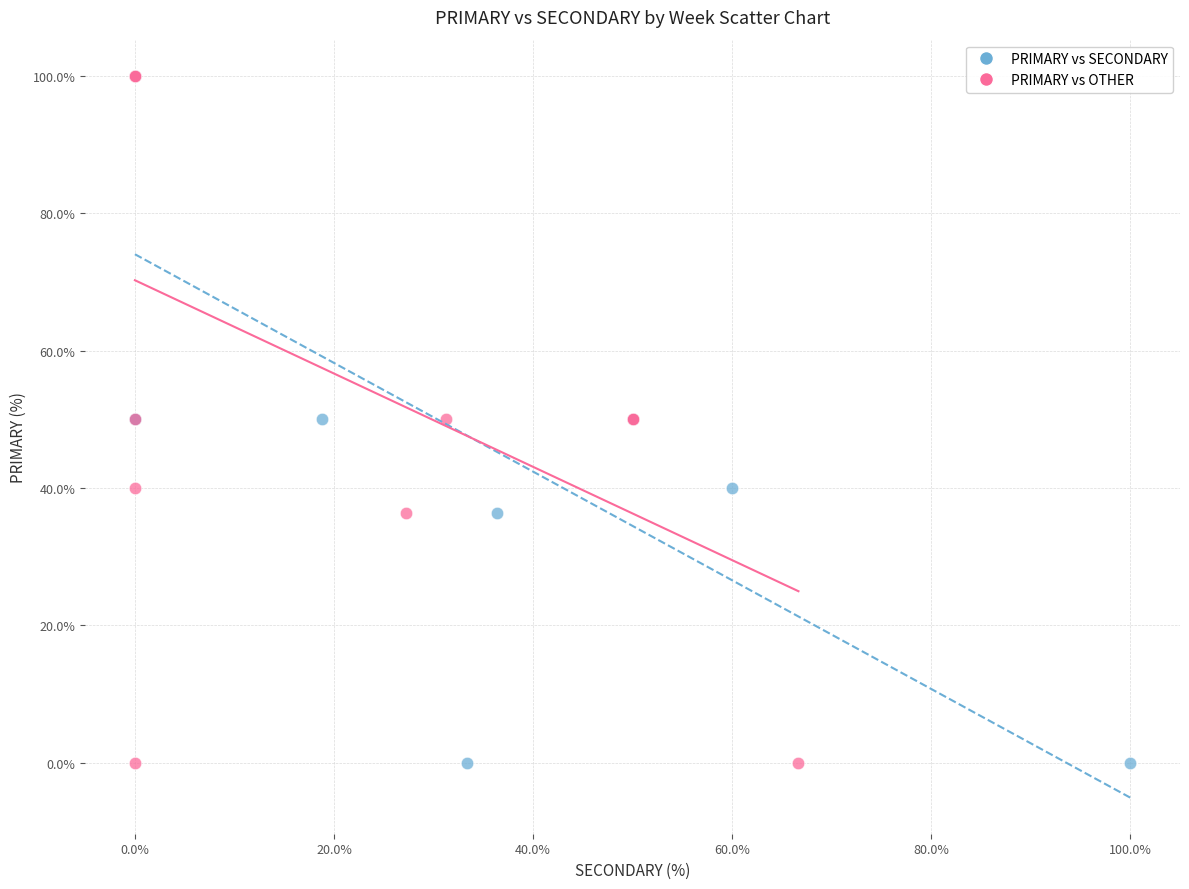

What are all the series names shown in the legend?

PRIMARY vs SECONDARY, PRIMARY vs OTHER